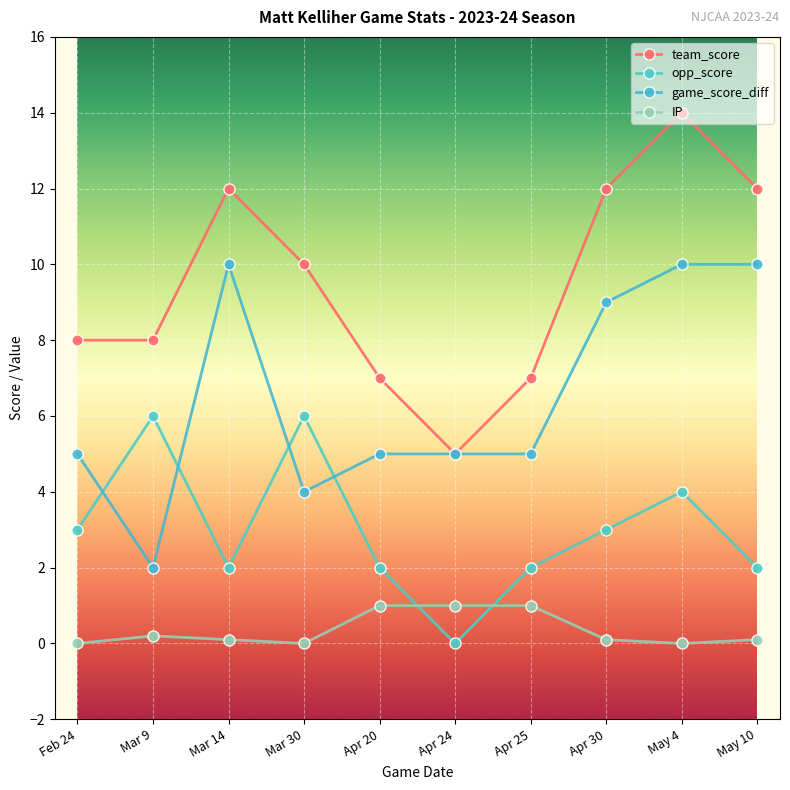

How many values in the opp_score series are below 3?

5